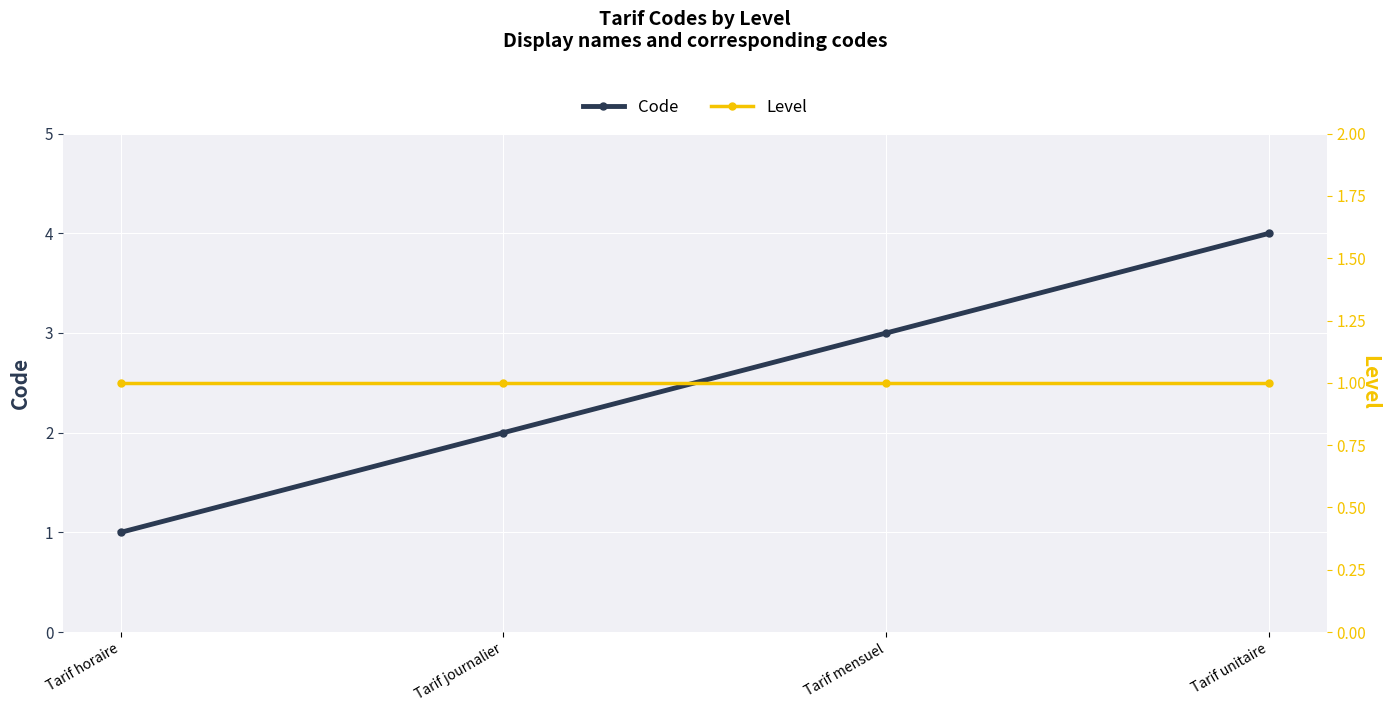

Count the number of categories in the chart.

4